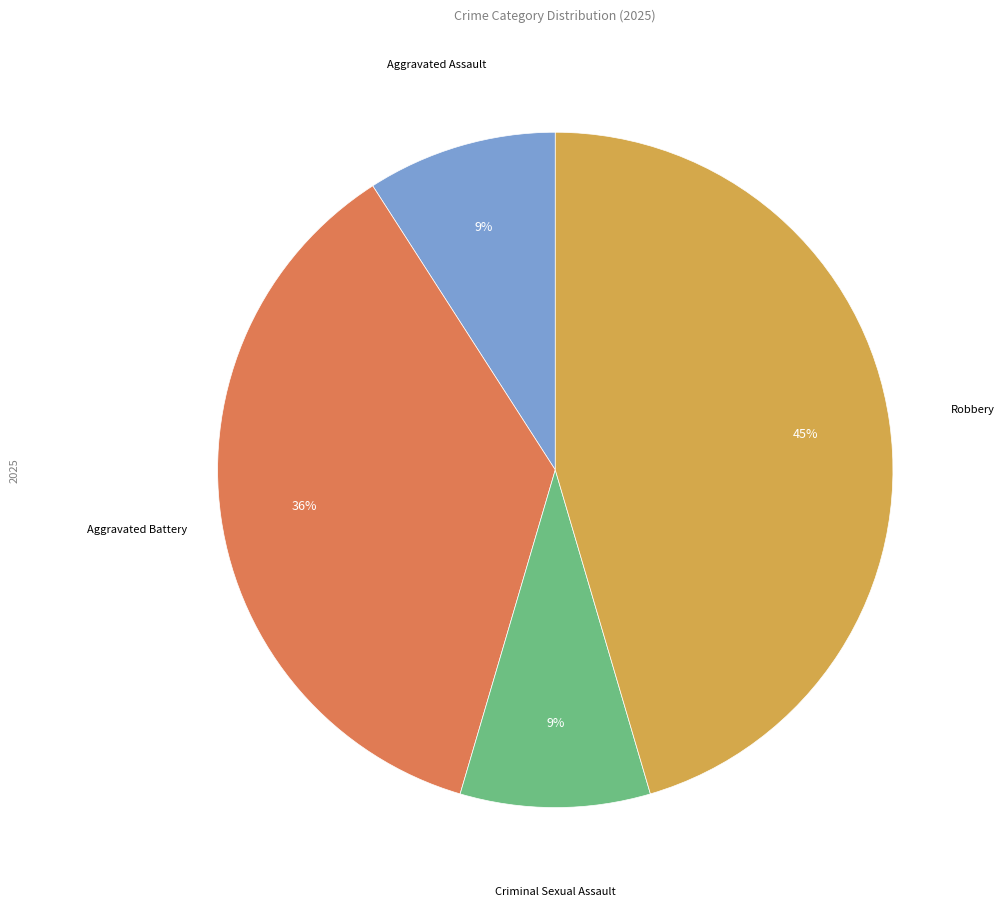

To the nearest percent, what is the average slice percentage?

25%